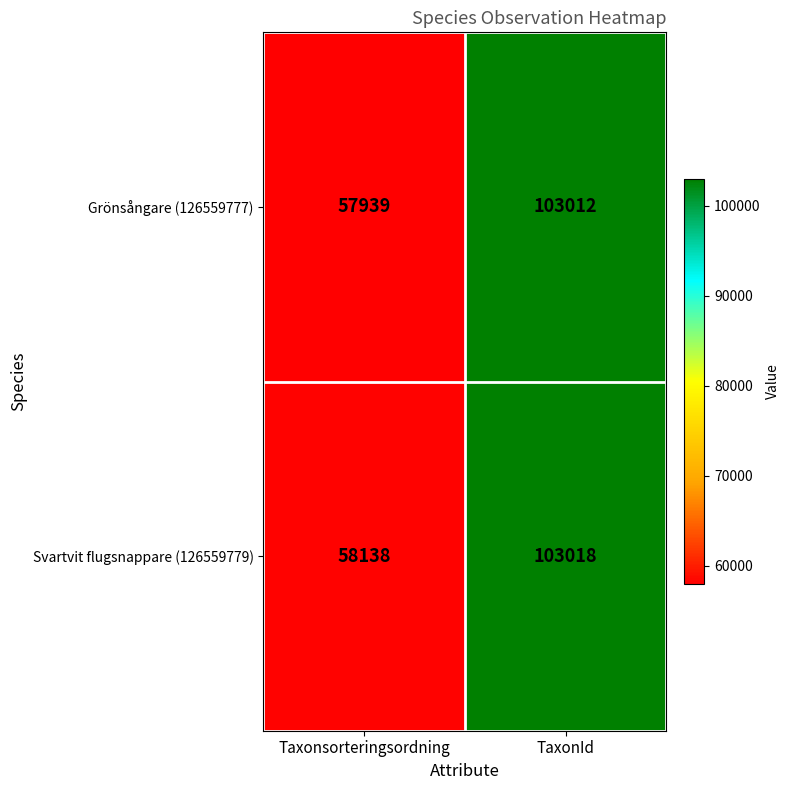

What is the difference between the maximum and minimum values in the Svartvit flugsnappare (126559779) series?

44880